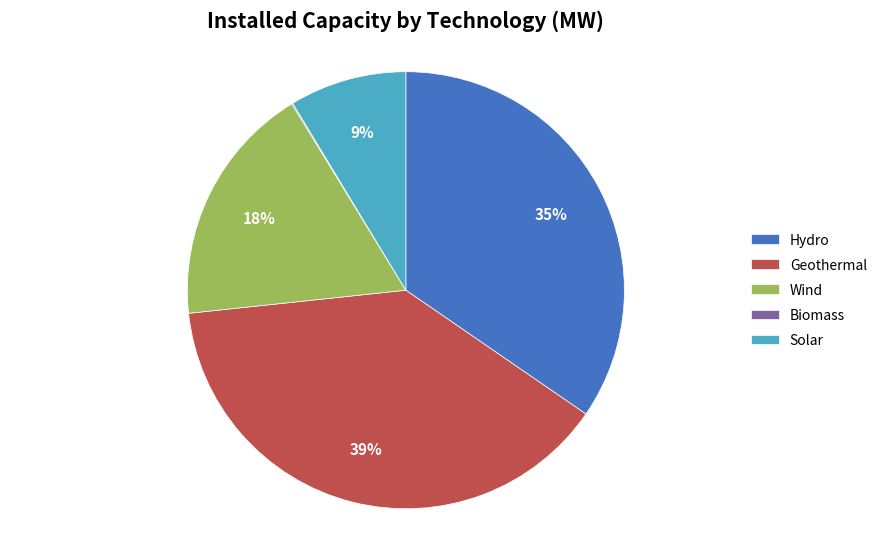

To the nearest percent, what portion does Geothermal represent?

39%